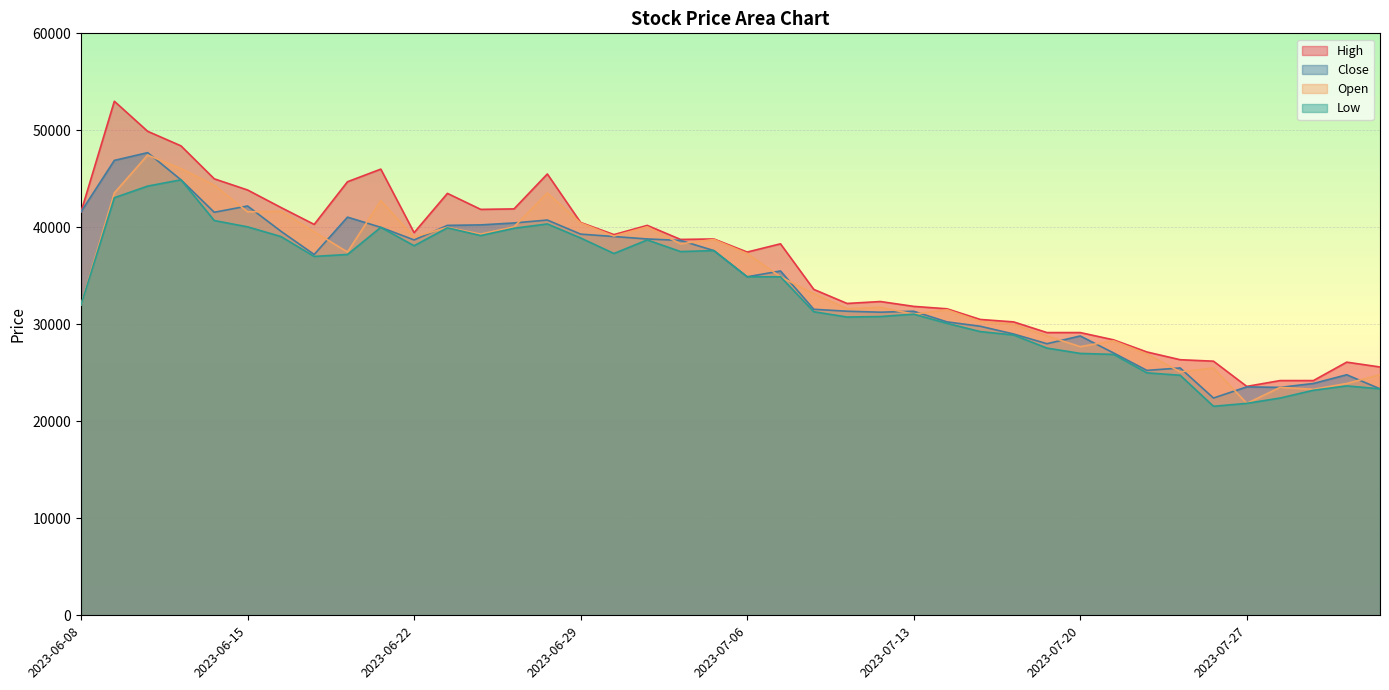

Rank the series by their maximum value, from highest to lowest.

High, Close, Open, Low